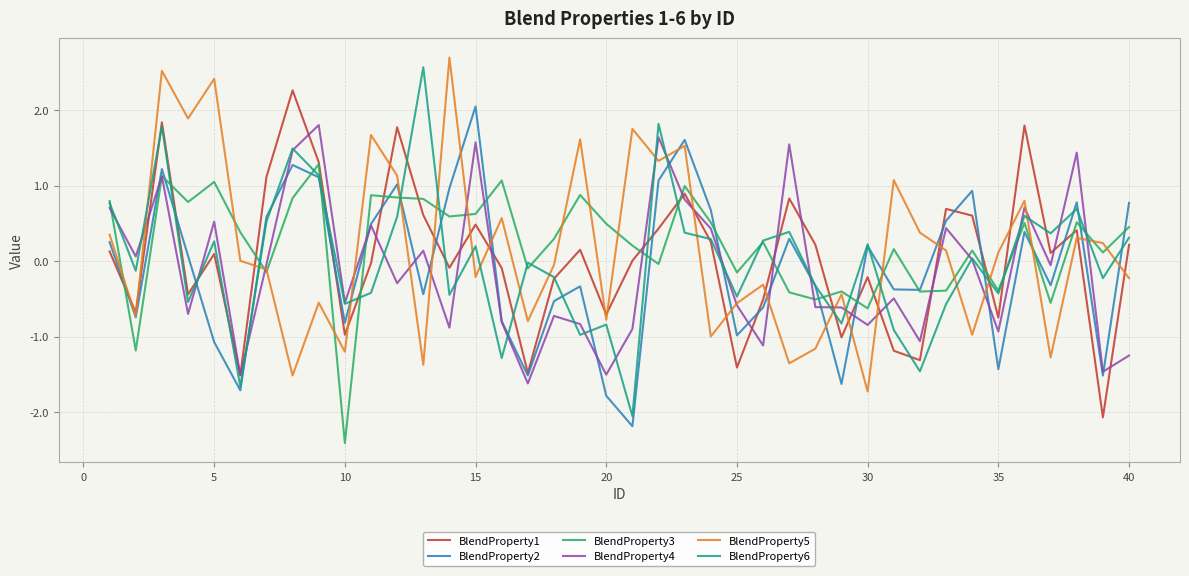

What is the lowest value of the BlendProperty3 series?

-2.4